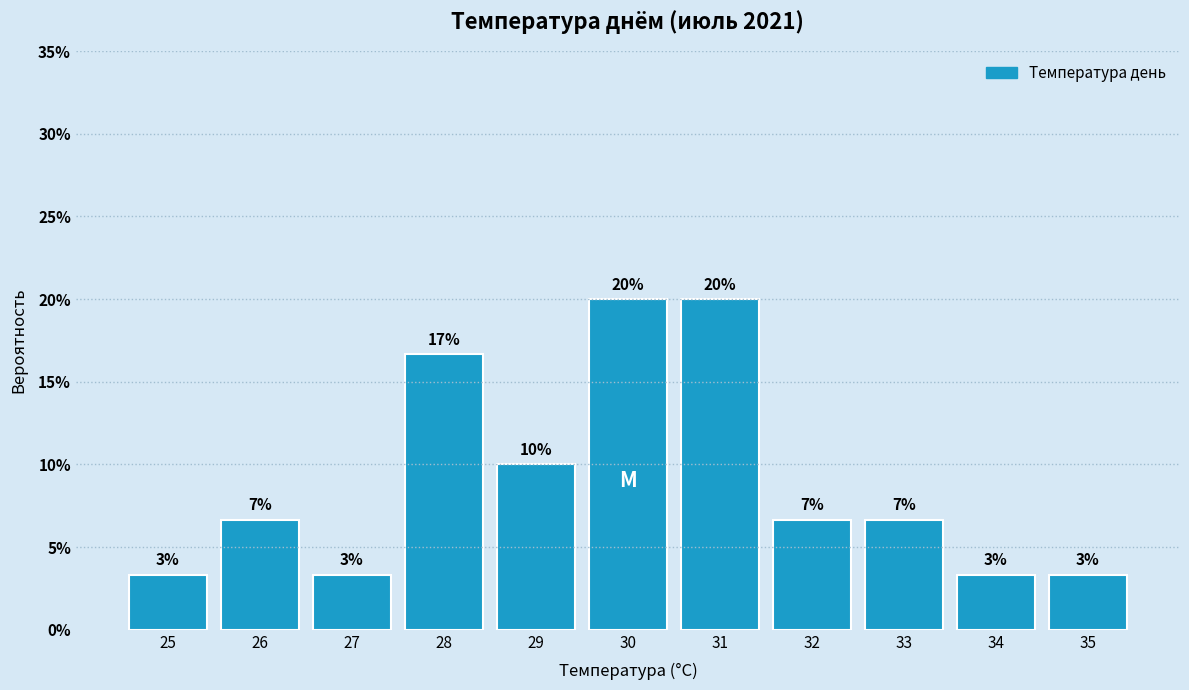

Are the bars horizontal?

No